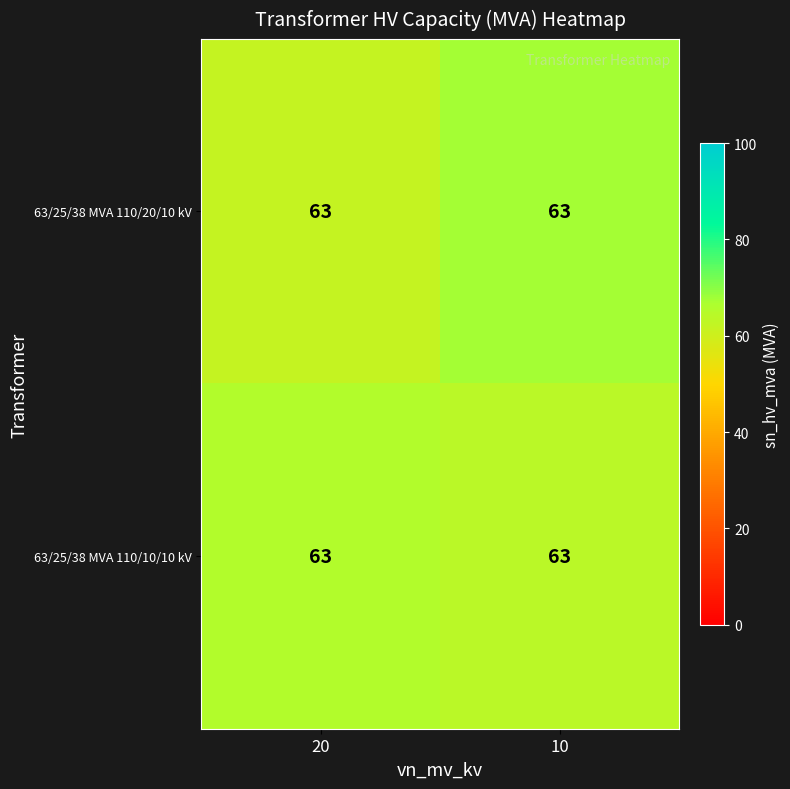

How many categories are shown in the chart?

2